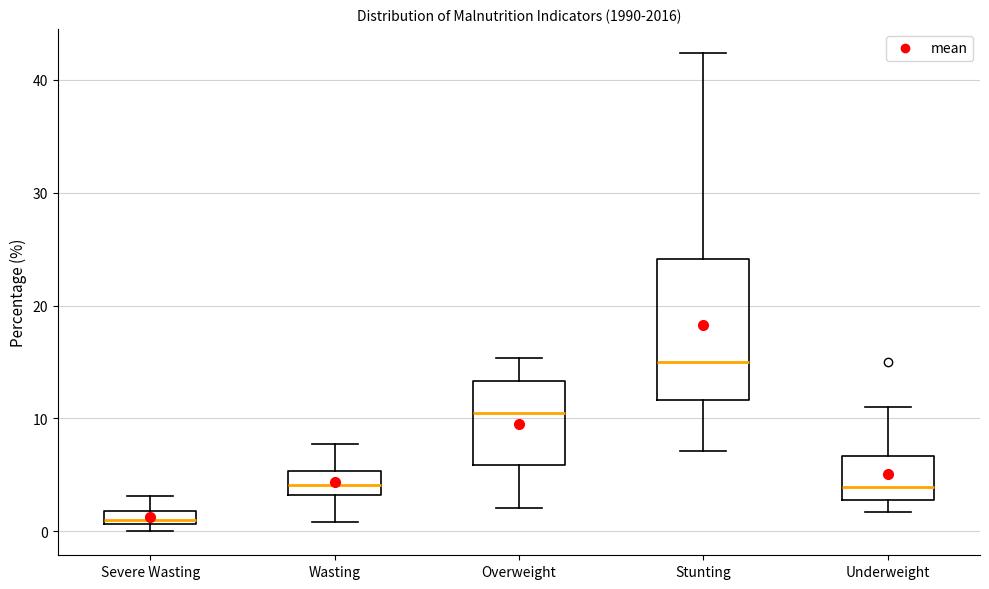

Comparing the boxes themselves (not the whiskers), which one is the tallest?

Stunting